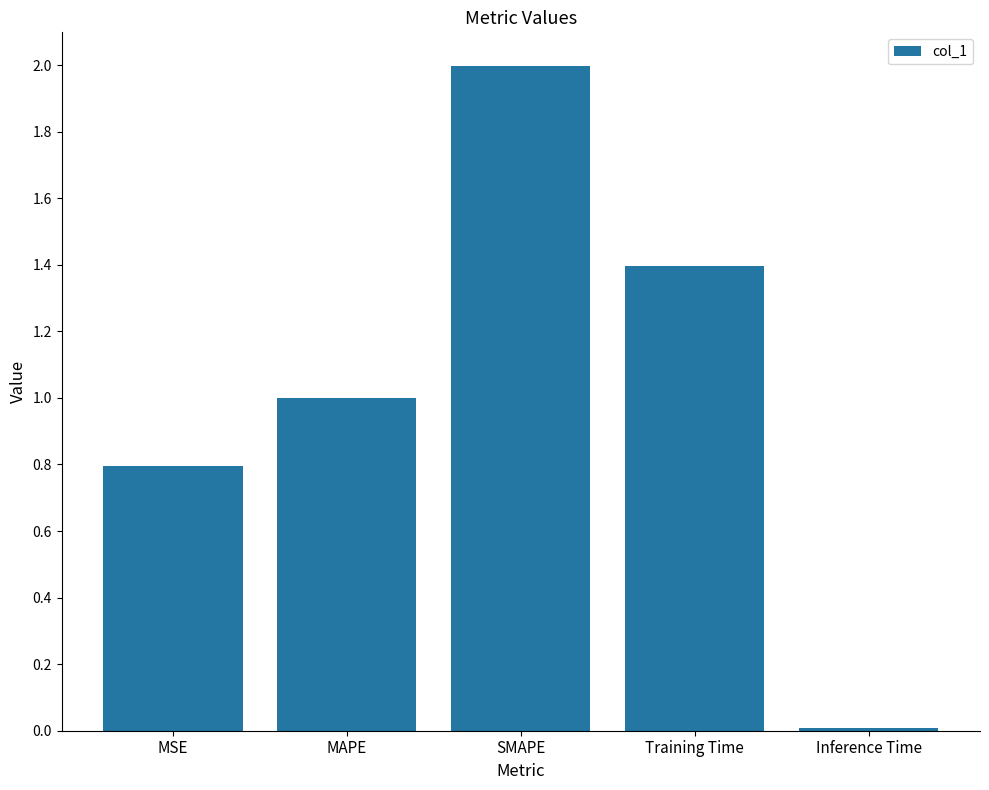

What is the ratio of the value at Training Time to the value at SMAPE?

0.7